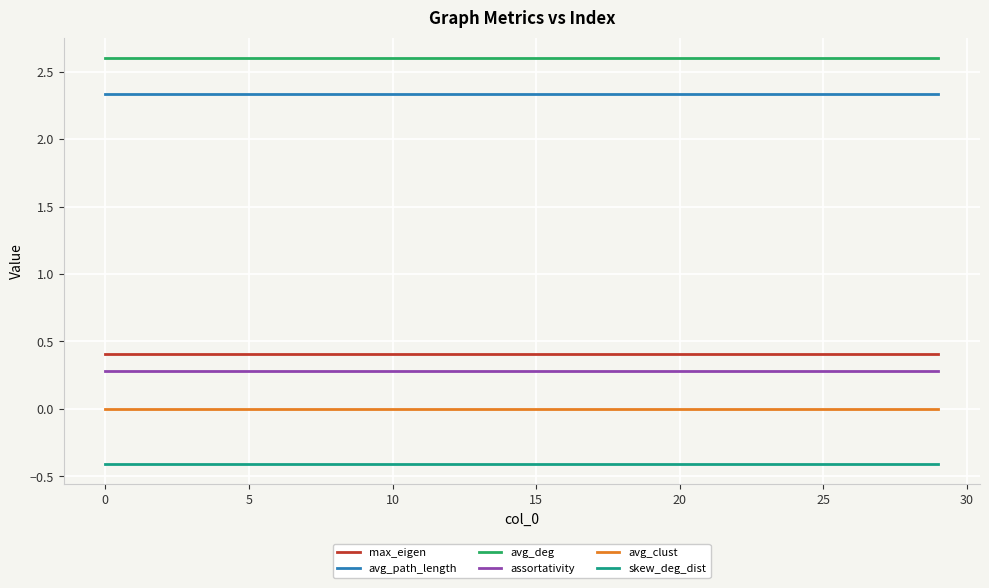

Count the number of categories in the chart.

30